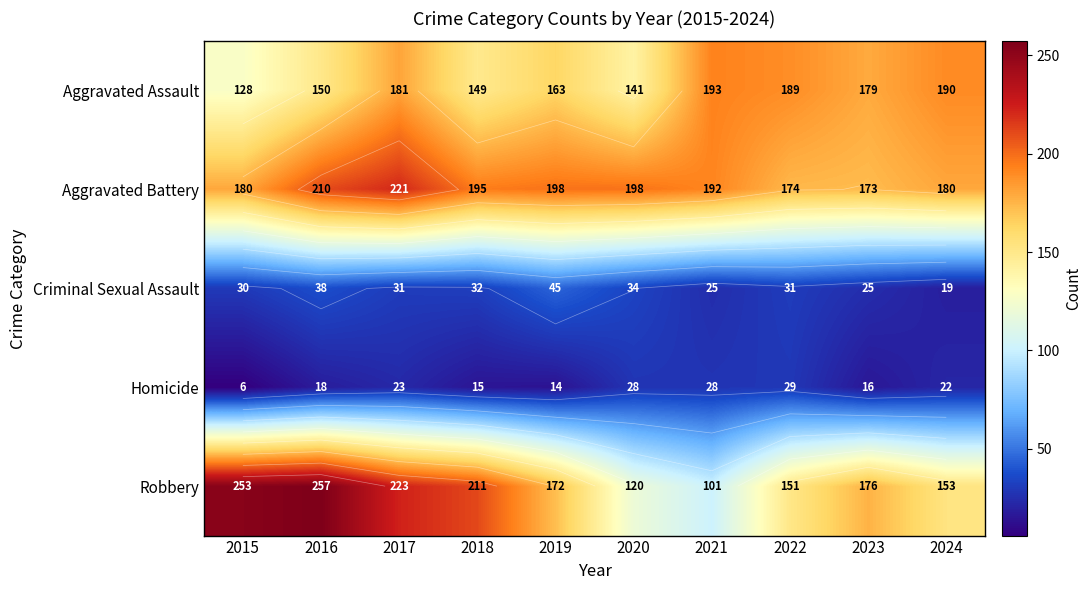

What is the approximate value of Homicide at 2015, to the nearest 5?

5